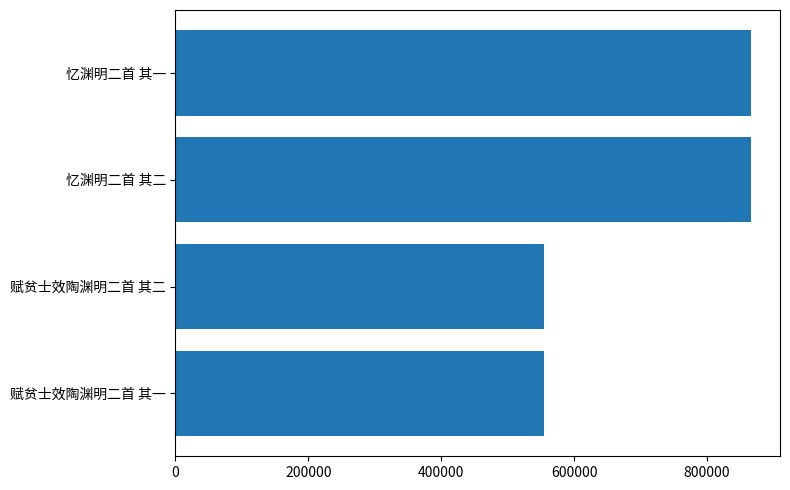

What is the change in value from 赋贫士效陶渊明二首 其一 to 忆渊明二首 其一?

+312502